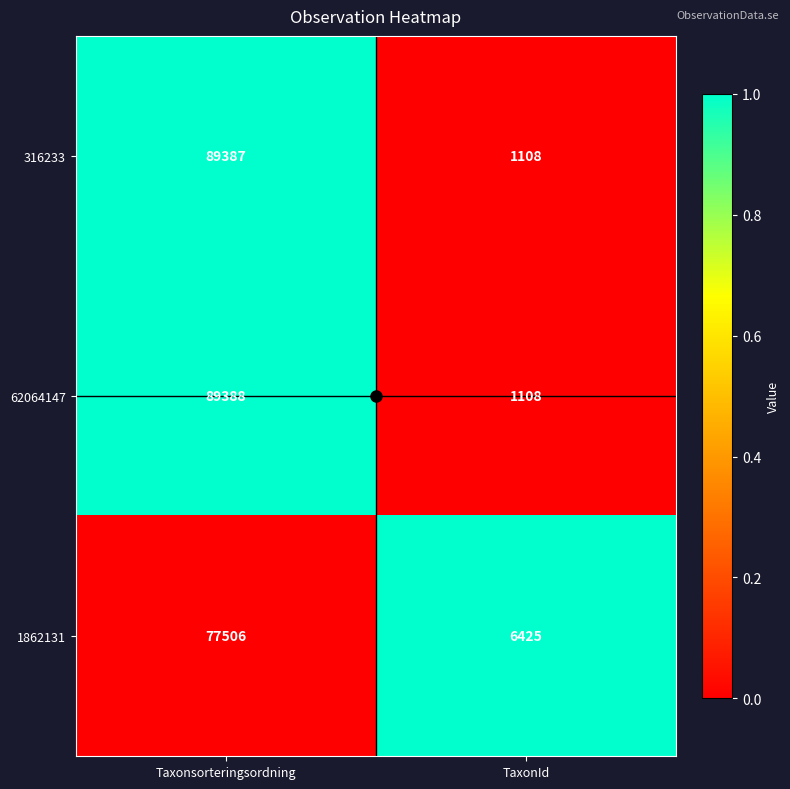

What is the difference between the maximum and minimum values in the 316233 series?

88279